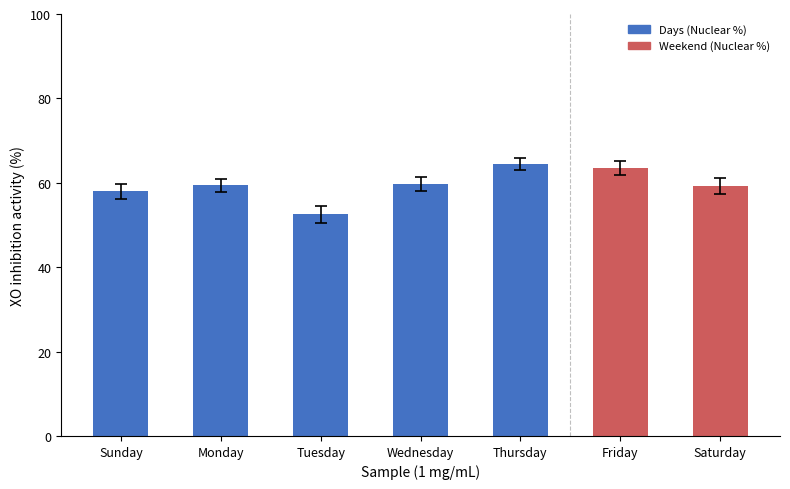

The chart shows a value of 78.3 at Monday. True or false?

False